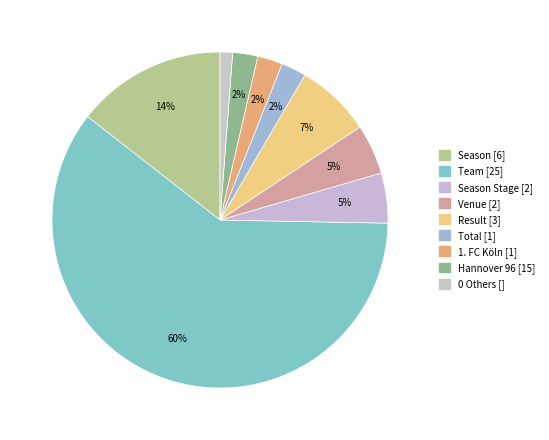

How many segments does this pie chart have?

9